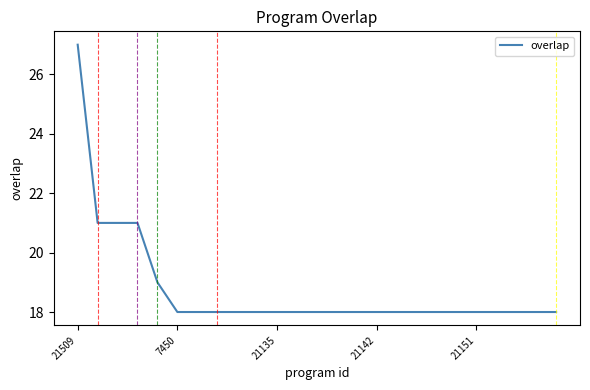

What is the difference between the maximum and minimum values?

9